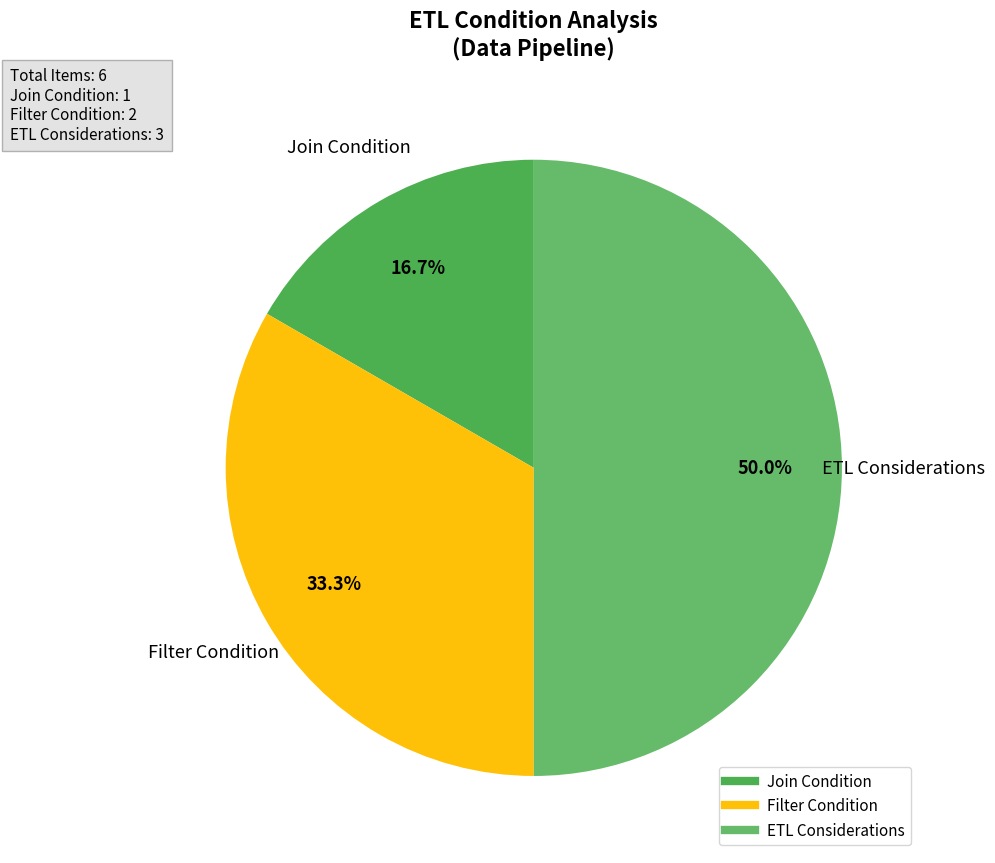

Rank the categories by value from lowest to highest.

Join Condition, Filter Condition, ETL Considerations